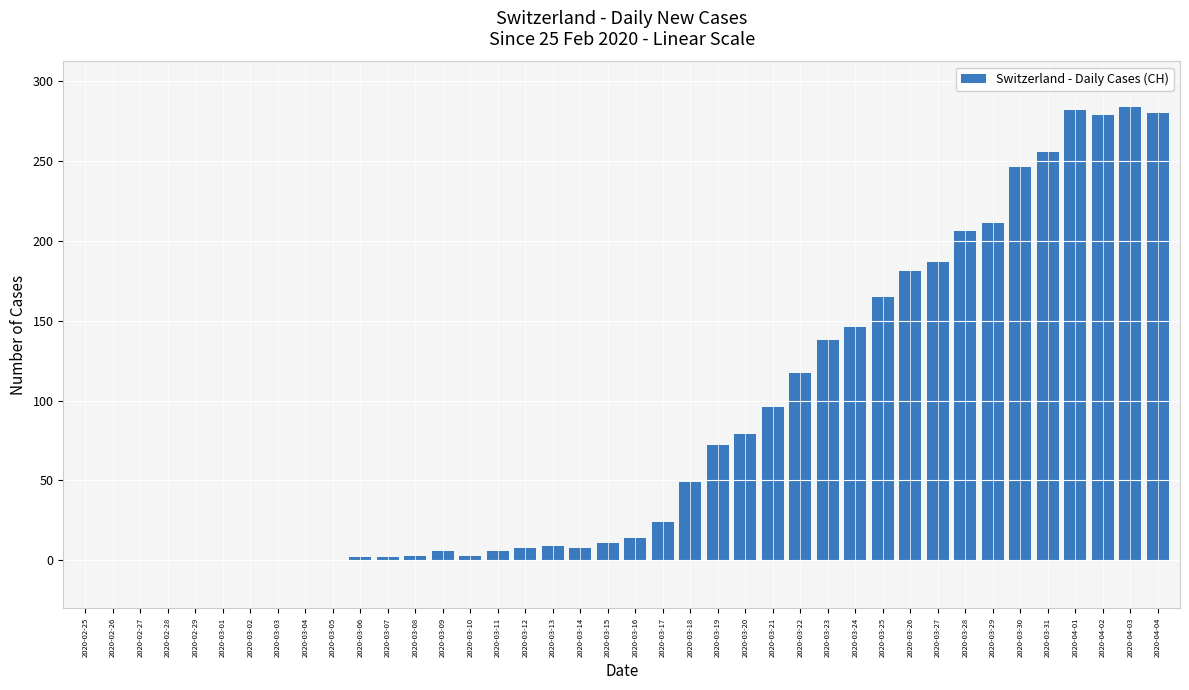

What is the average value?

84